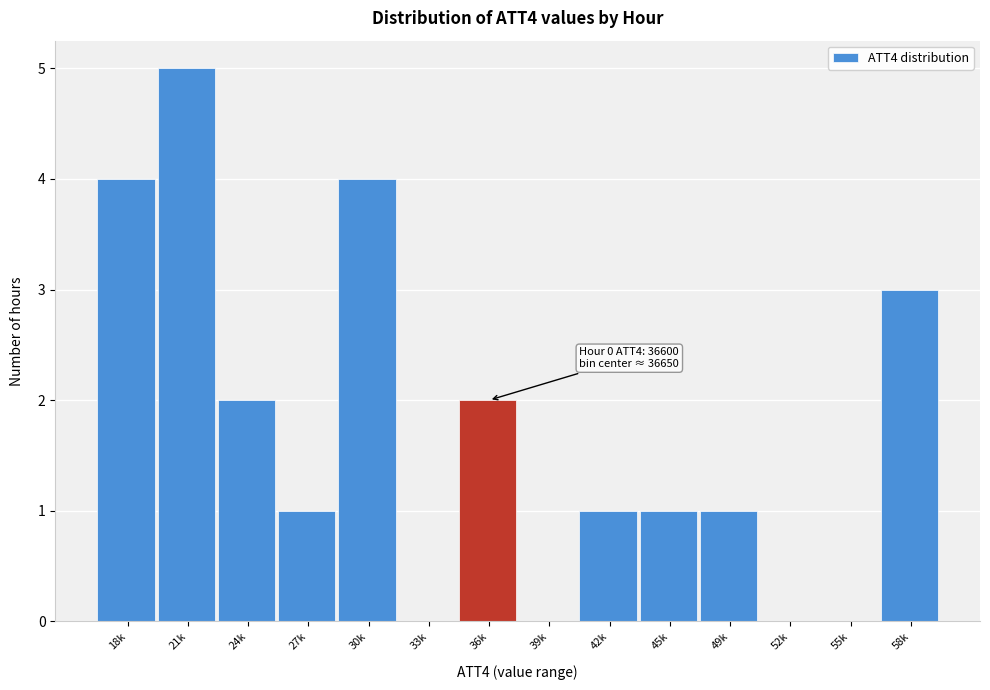

Reading right to left, what are all the values shown in this chart?

58k=3	55k=0	52k=0	49k=1	45k=1	42k=1	39k=0	36k=2	33k=0	30k=4	27k=1	24k=2	21k=5	18k=4